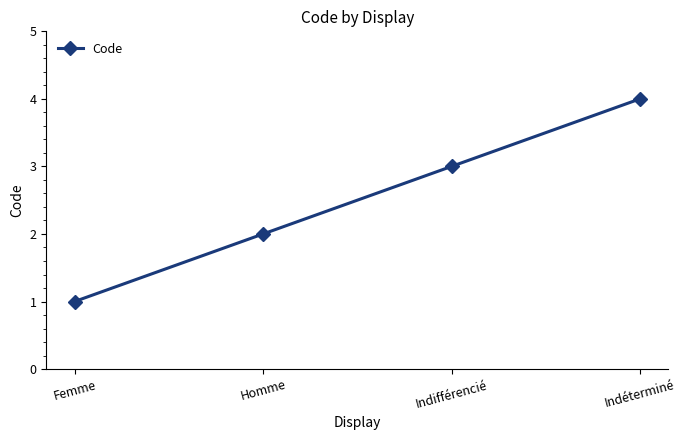

What is the label of the 4th point from the left?

Indéterminé